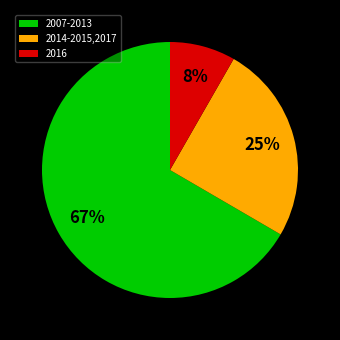

What percentage is the 2014-2015,2017 slice, to the nearest percent?

25%